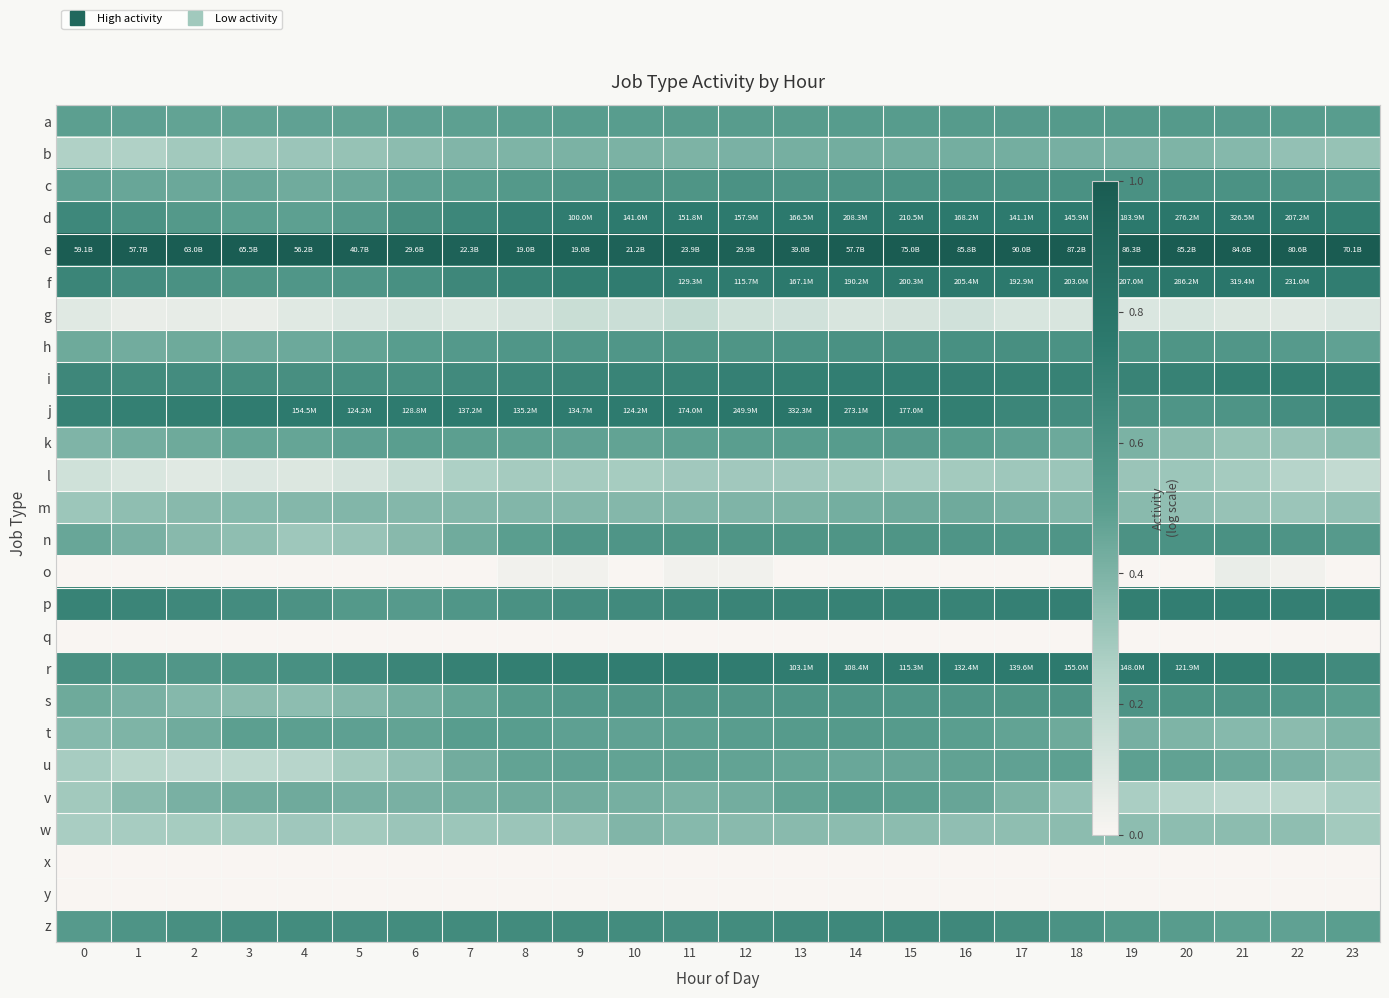

Which has a higher value, 2 or 8?

8